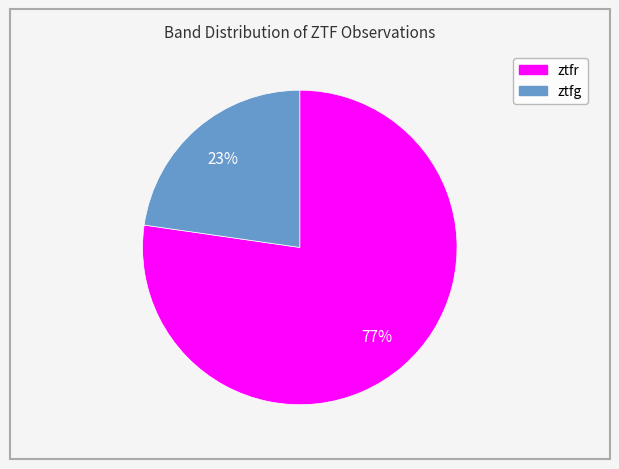

To the nearest percent, what is the average slice percentage?

50%